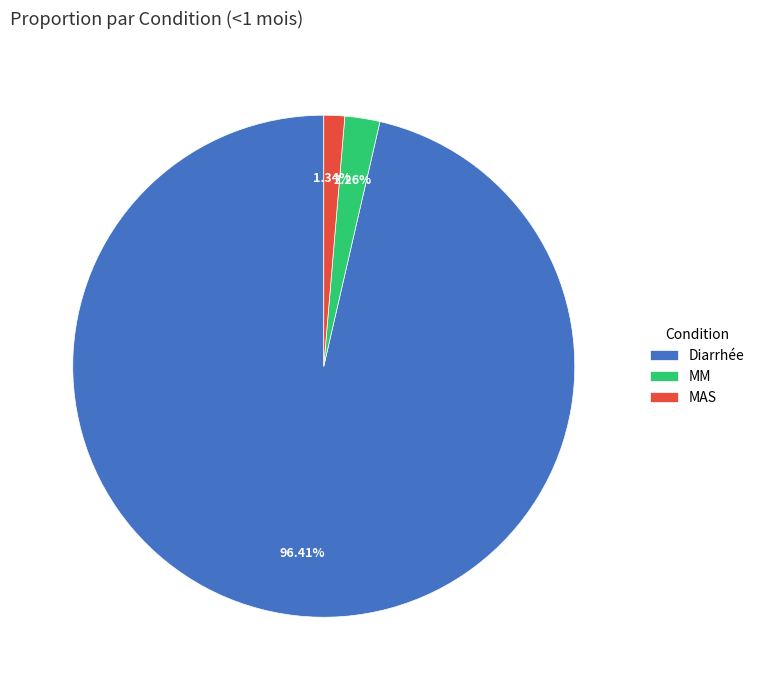

What is the smallest slice in the pie chart?

MAS